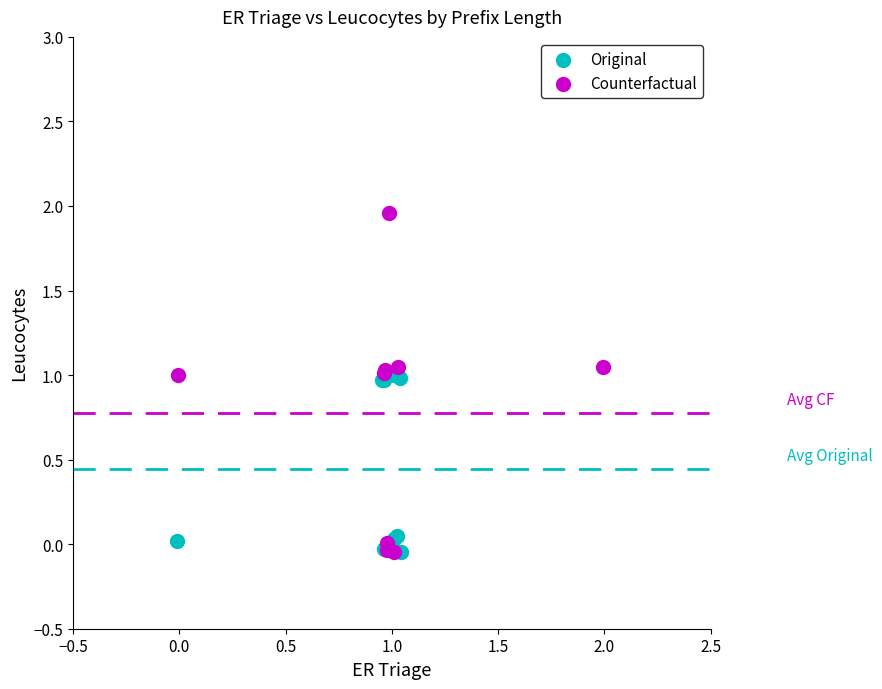

Which series has the widest spread of Y values?

Counterfactual